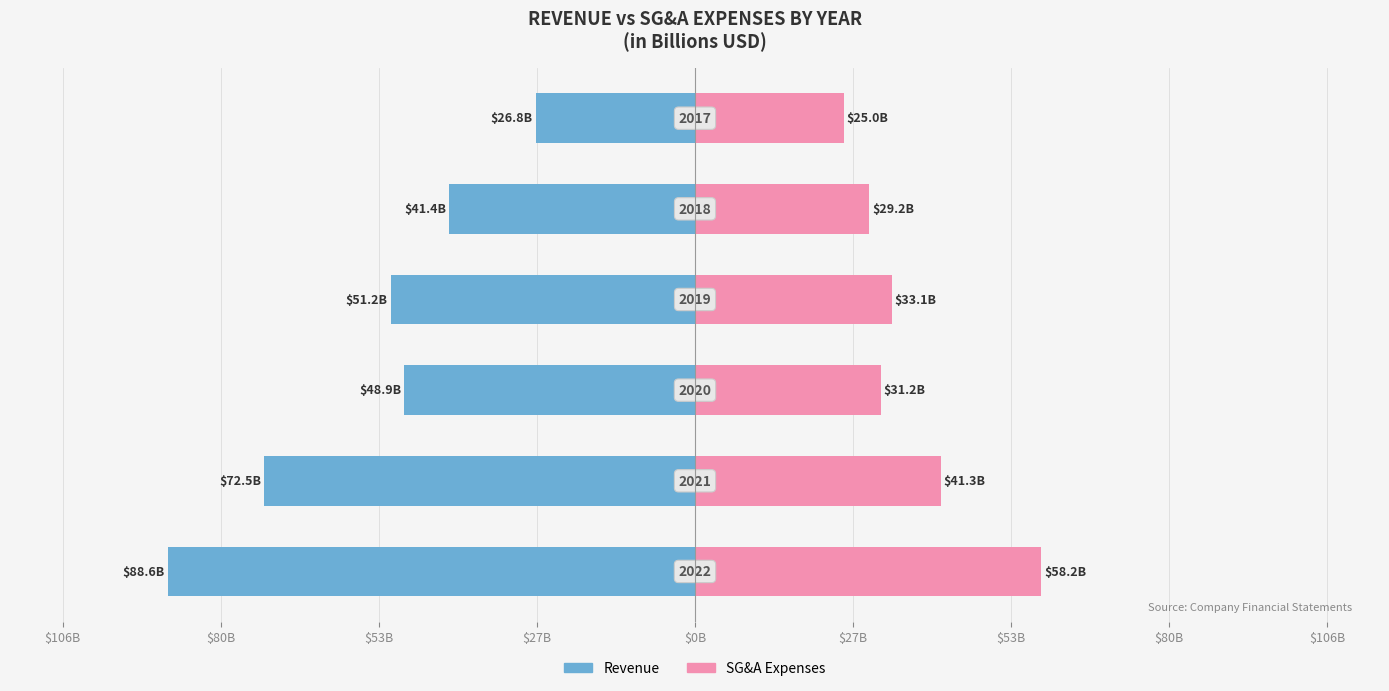

Does the chart contain stacked bars?

No